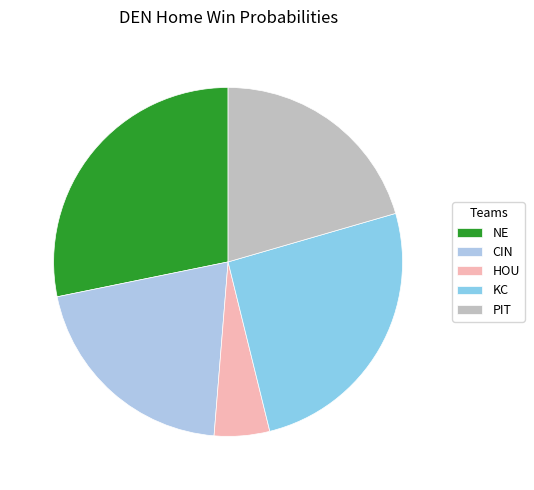

Is there a majority slice in this chart?

No